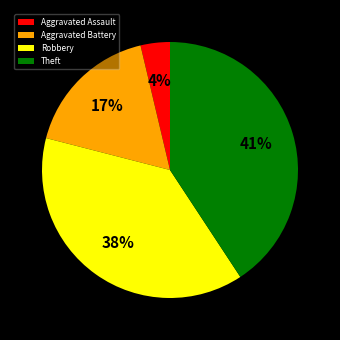

Is it true that Aggravated Battery is 17% of the pie?

True